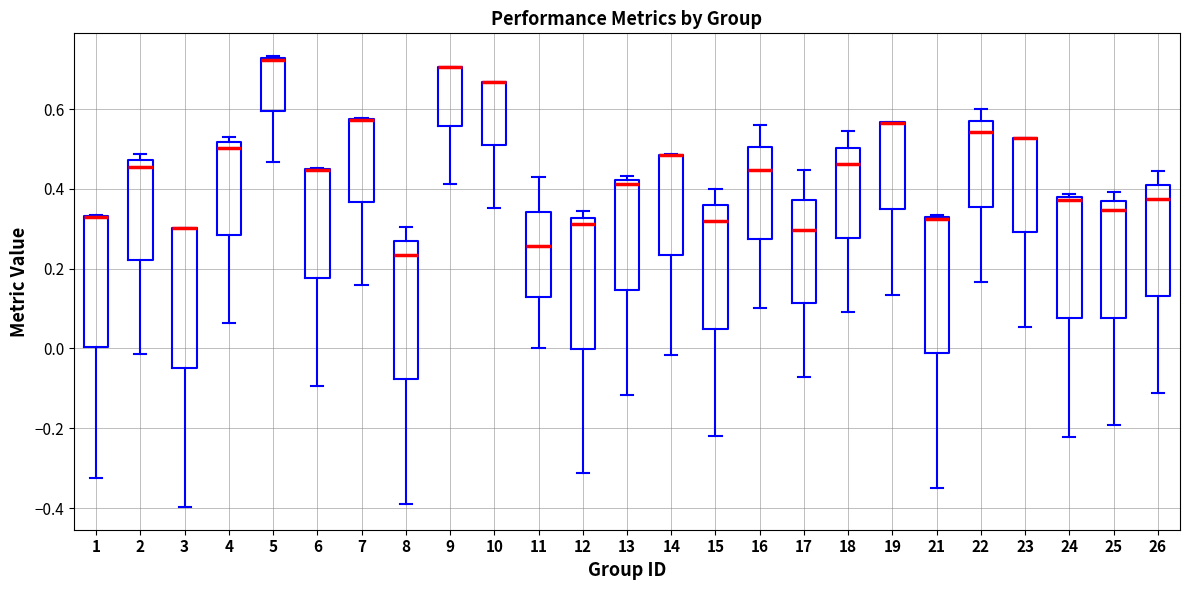

Where is the lower edge of the box at x = 7 on the y-axis? The values are not printed on the chart, so give them approximately, as read against the axis.

0.36